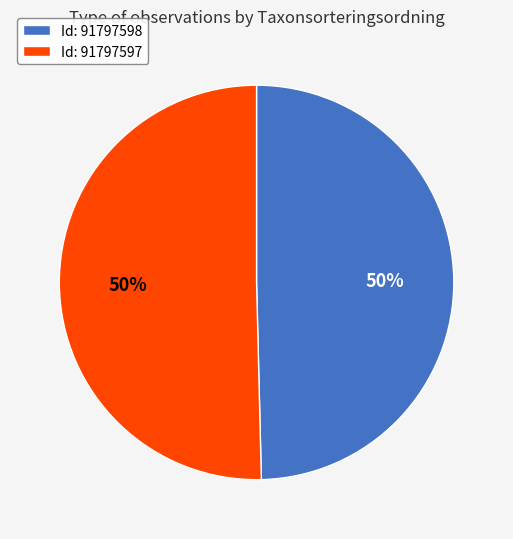

To the nearest percent, what percentage of the pie is Id: 91797598?

50%